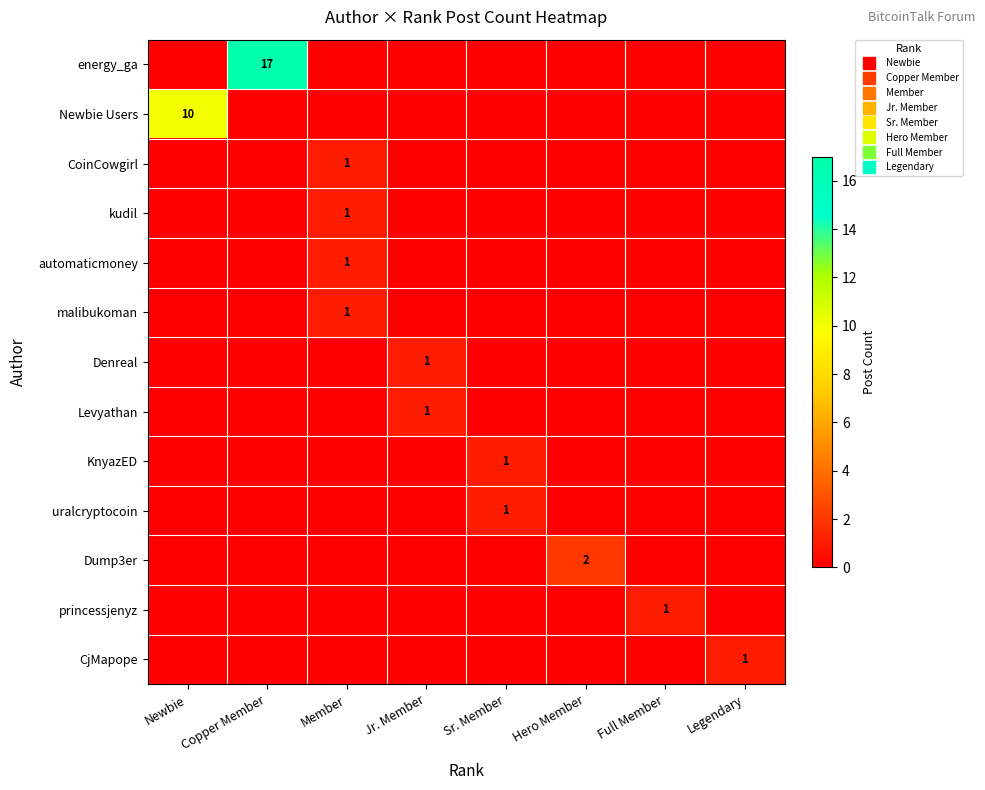

At which category is the sum across all series the highest?

Copper Member